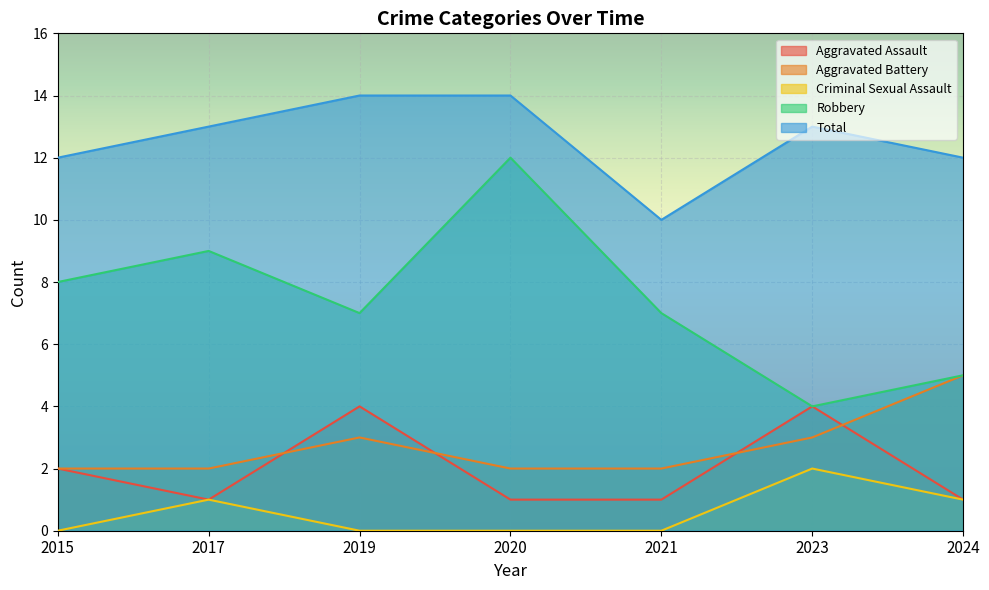

What are all the series names shown in the legend?

Aggravated Assault, Aggravated Battery, Criminal Sexual Assault, Robbery, Total